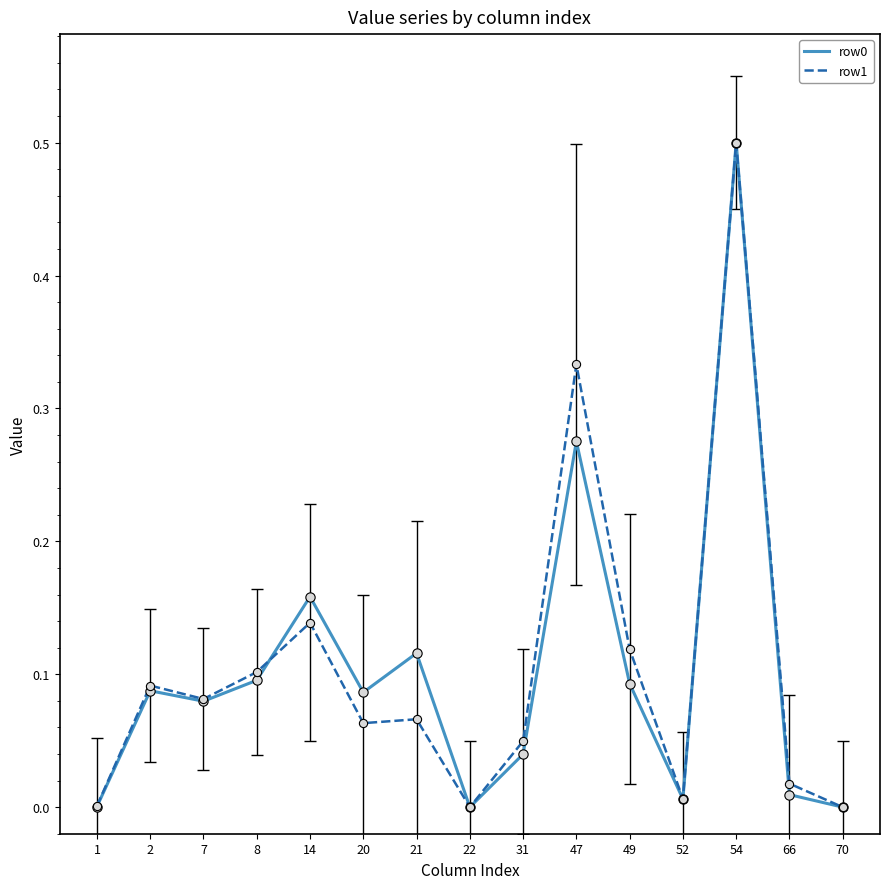

At which category is the sum across all series the highest?

54